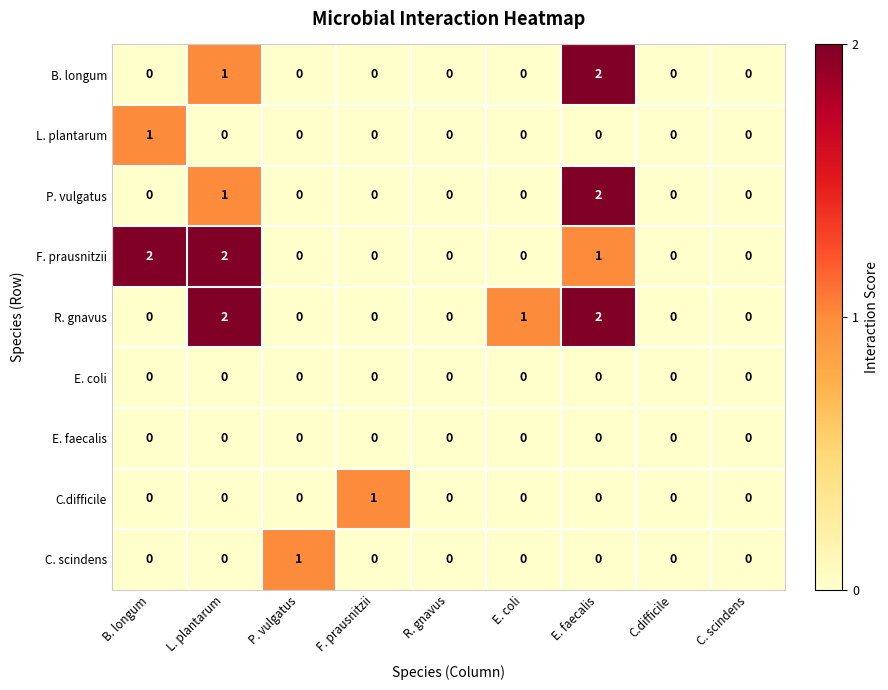

Where is B. longum nearest to the value 1?

L. plantarum